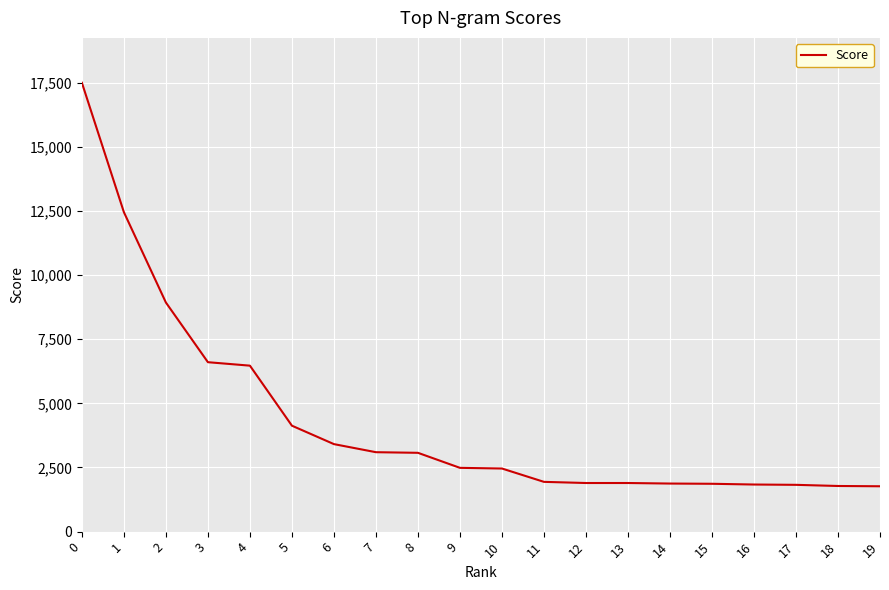

What is the maximum value shown in the chart?

17495